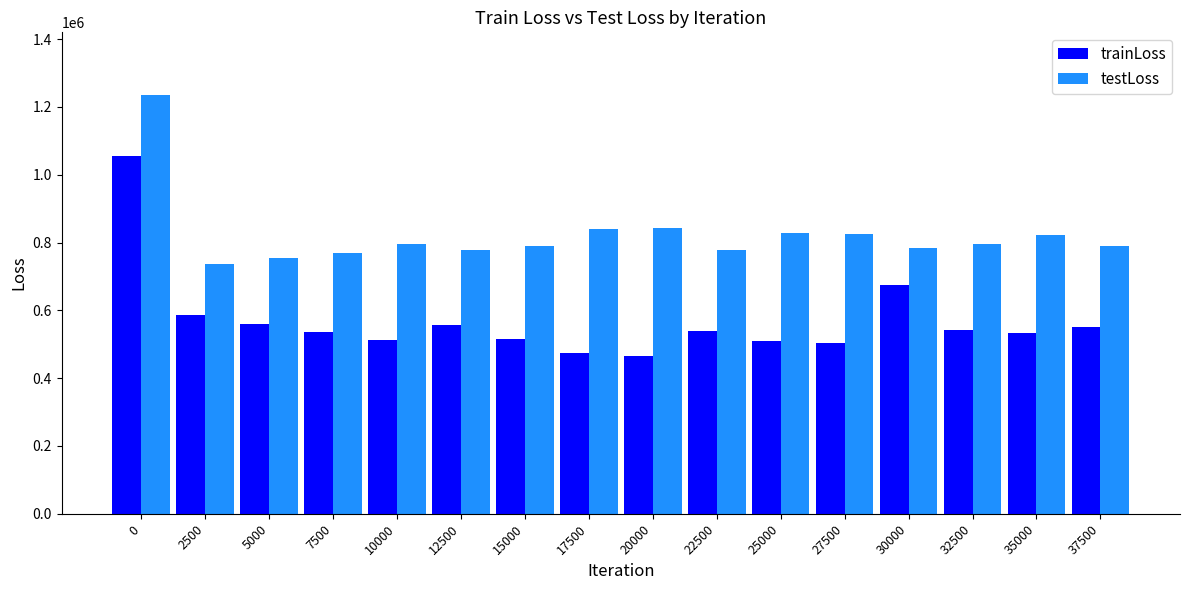

What is the difference between the highest and lowest values at 0?

179275.5